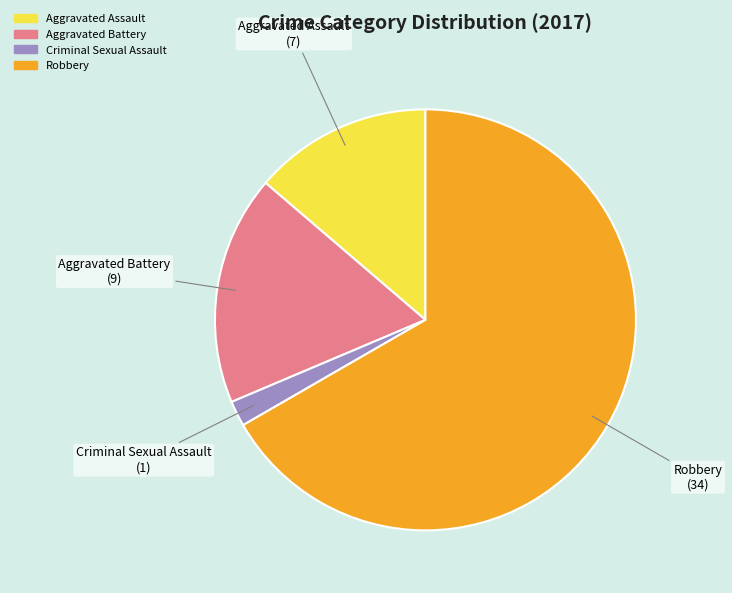

Rank the categories by value from highest to lowest.

Robbery, Aggravated Battery, Aggravated Assault, Criminal Sexual Assault